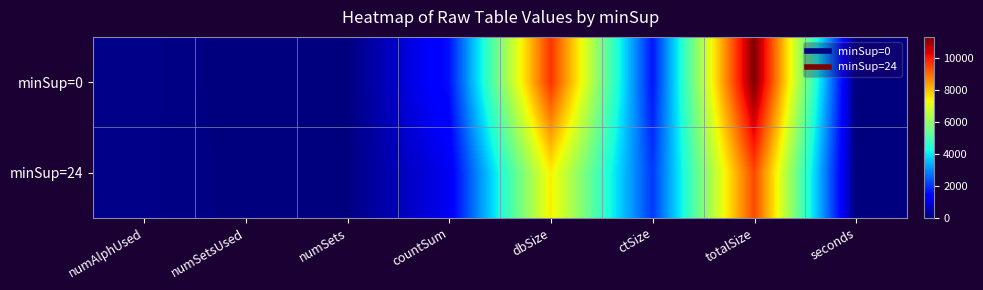

List the series in order of their overall mean, lowest first.

minSup=24, minSup=0